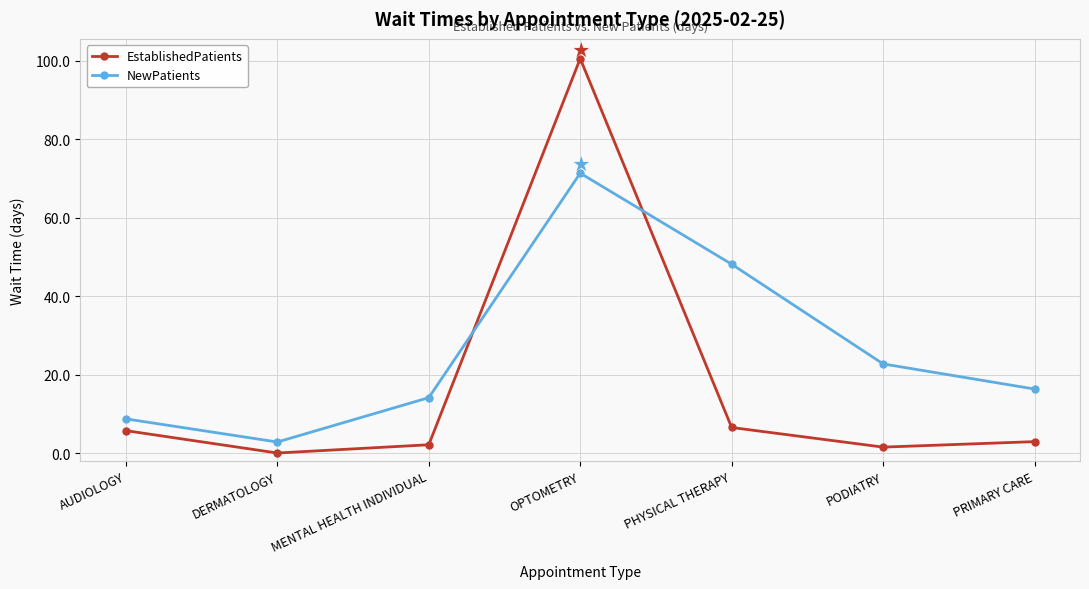

Is this an area chart (filled region under the line)?

No